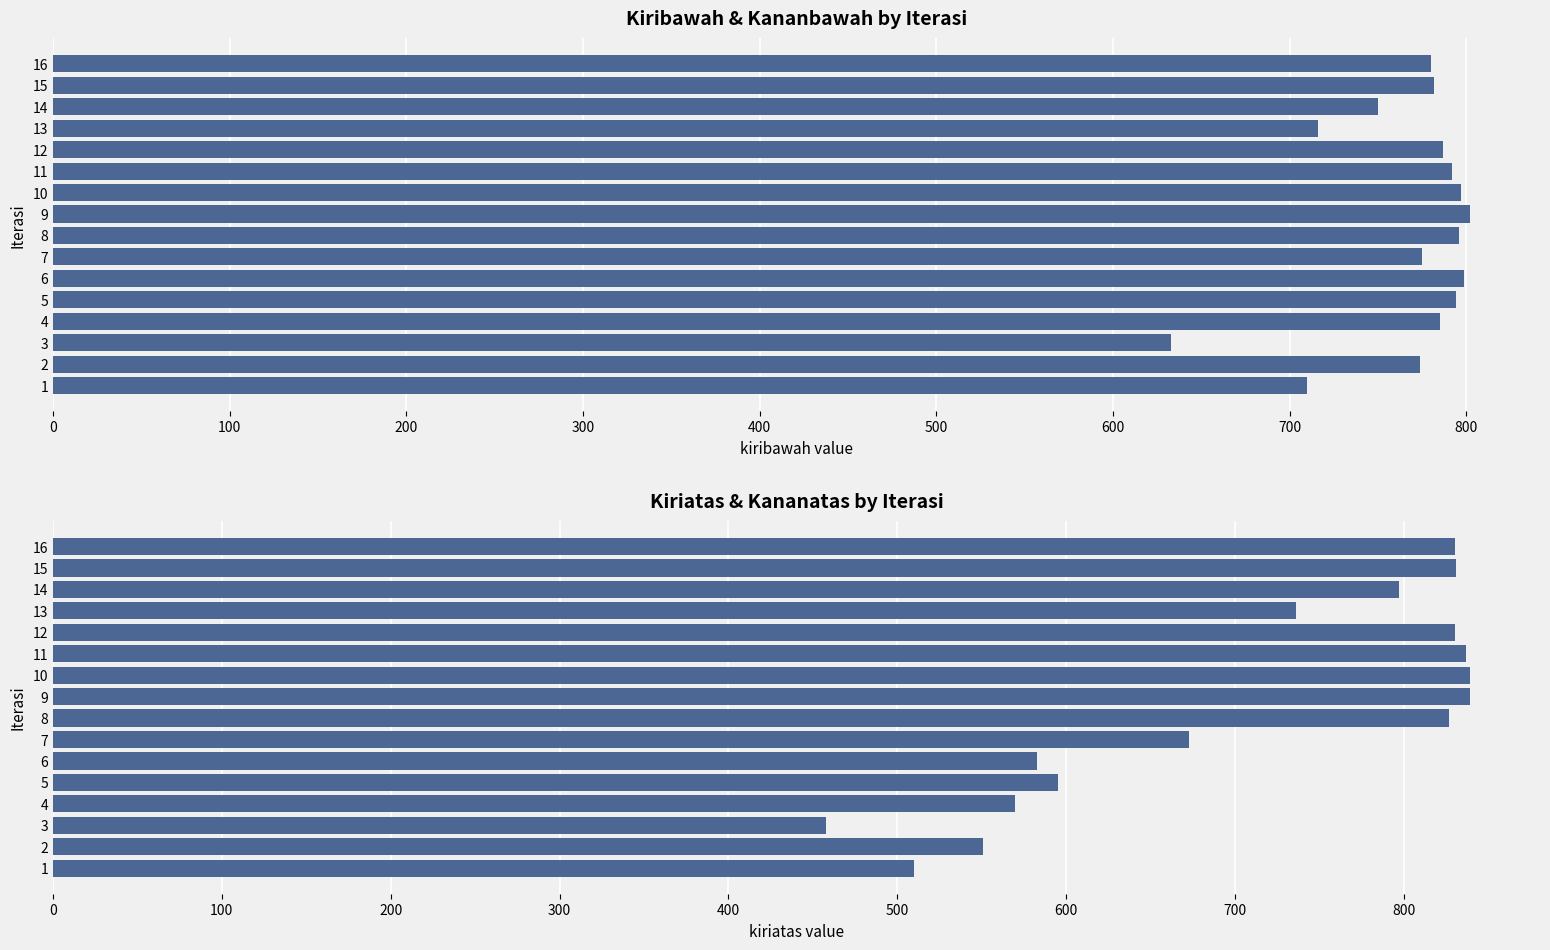

The kiriatas series shows 830 at 12. True or false?

True